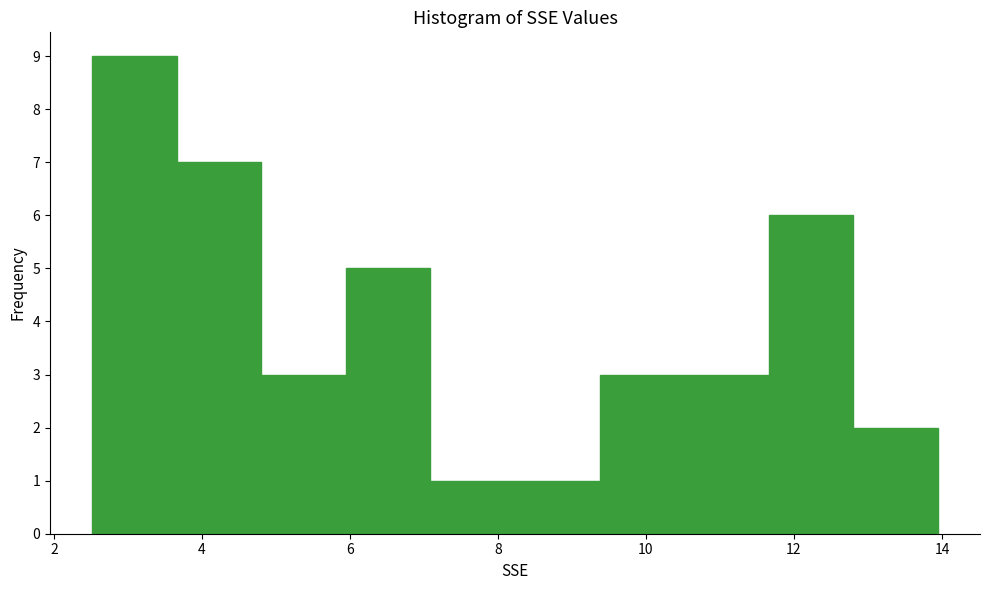

Reading left to right, transcribe this chart: for each bar, give the range it covers on the x-axis and its height. Neither the bar edges nor the heights are printed on the chart, so give them approximately, as read against the axes.

2.6 to 3.6: 9
3.6 to 4.8: 7
4.8 to 6.0: 3
6.0 to 7.0: 5
7.0 to 8.2: 1
8.2 to 9.4: 1
9.4 to 10.6: 3
10.6 to 11.6: 3
11.6 to 12.8: 6
12.8 to 14.0: 2